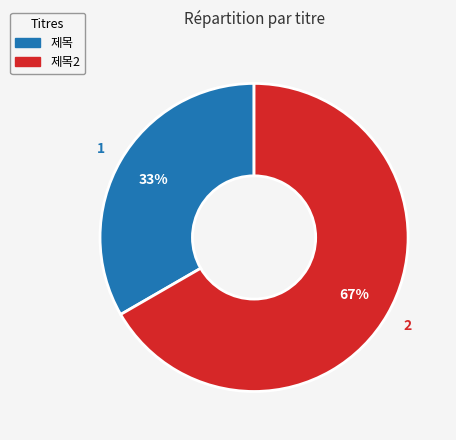

Is there a majority slice in this chart?

Yes